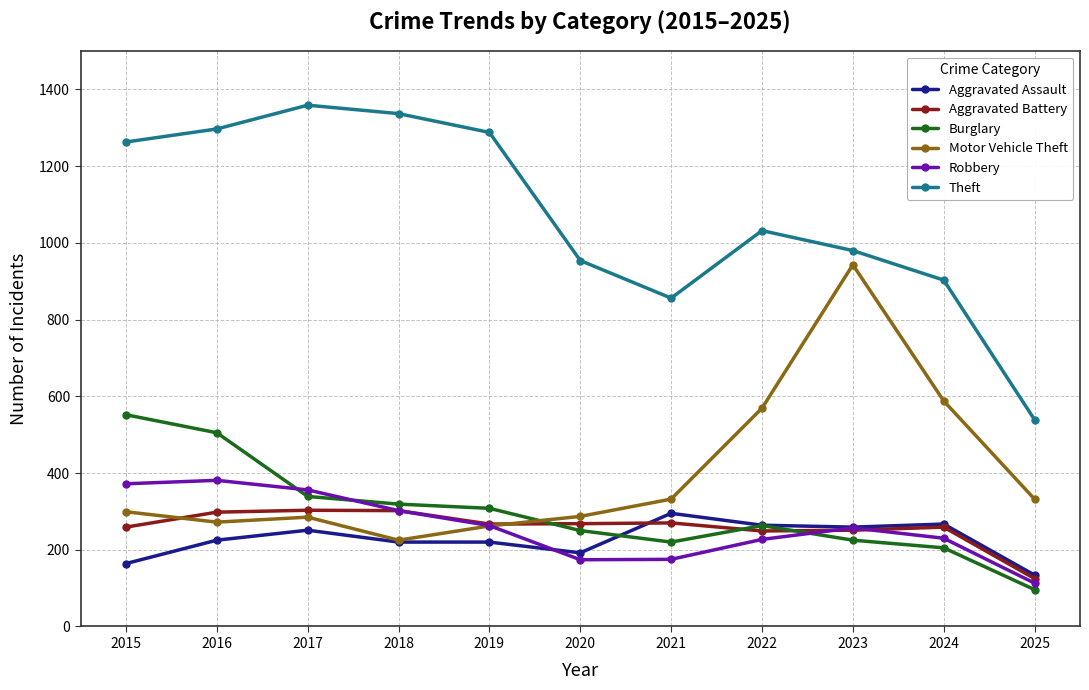

What is the approximate value of Robbery at 2023?

257